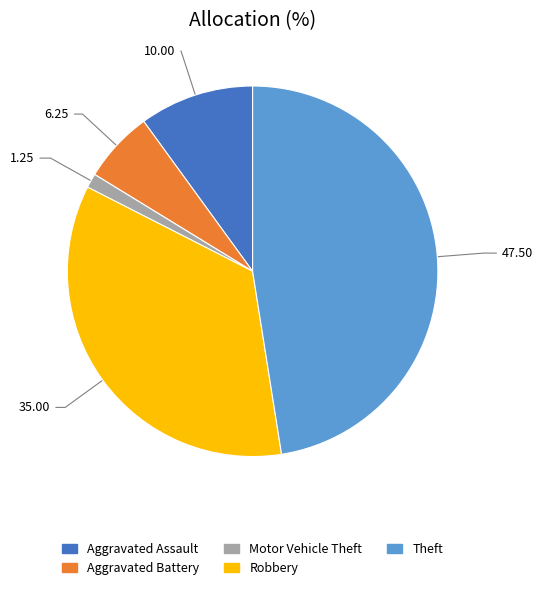

Is Robbery the majority of the pie?

No